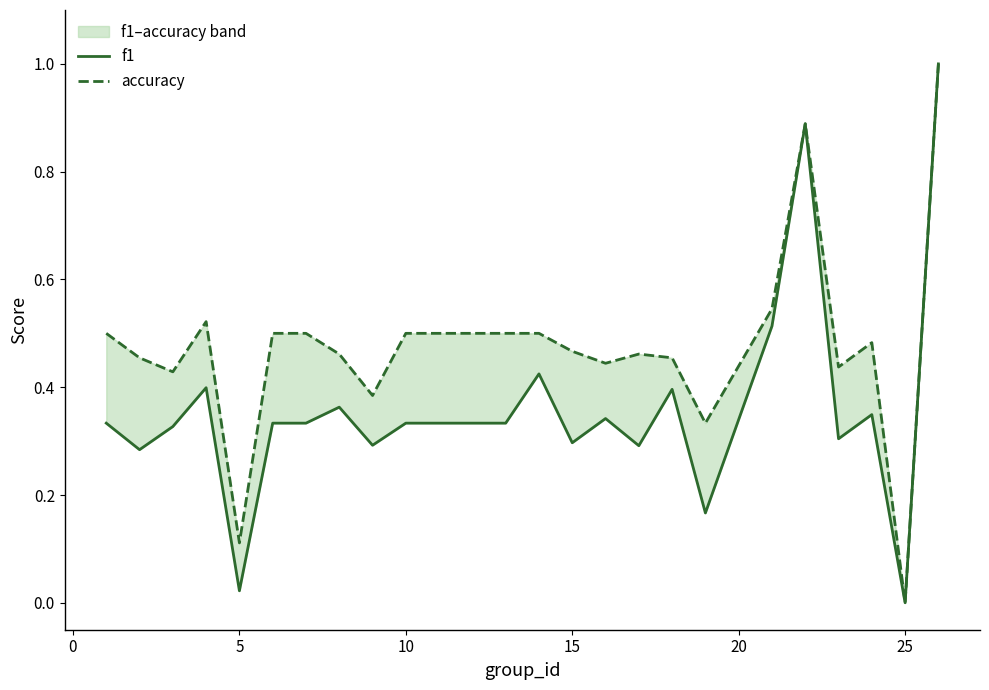

How many categories are shown in the chart?

24